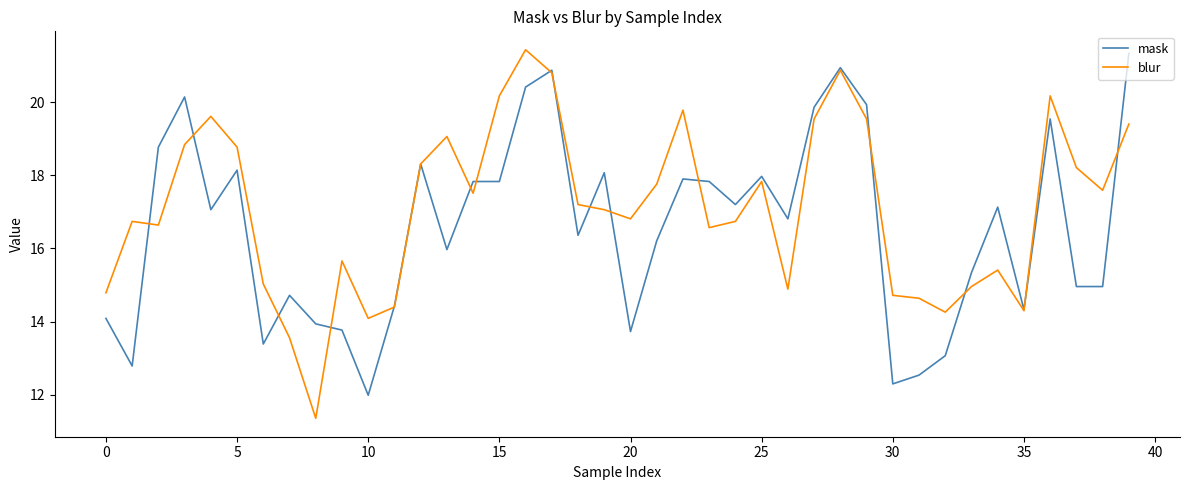

What is the minimum value for mask?

12.0